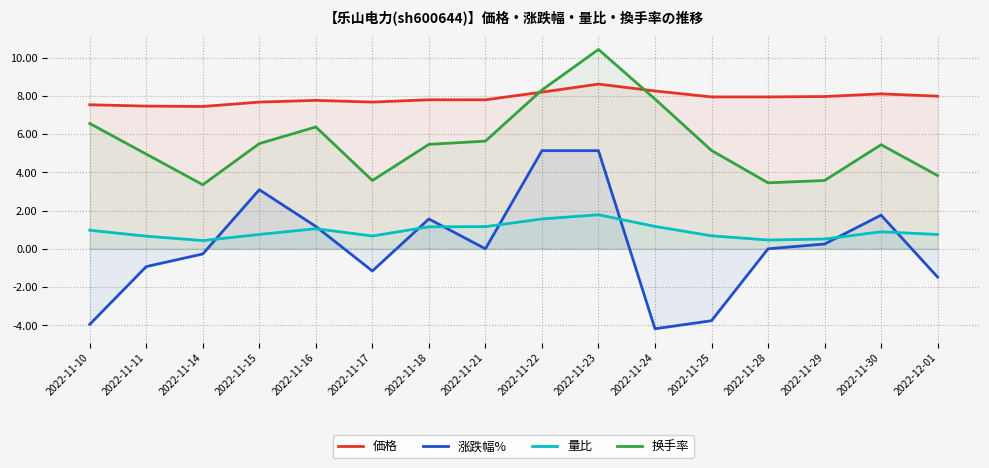

What is the greatest value displayed?

10.4